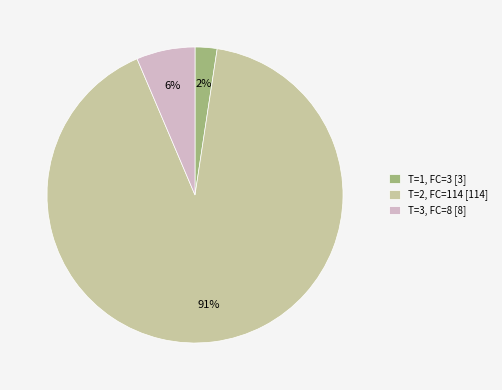

True or false: T=3, FC=8 [8] accounts for 1% of the total.

False